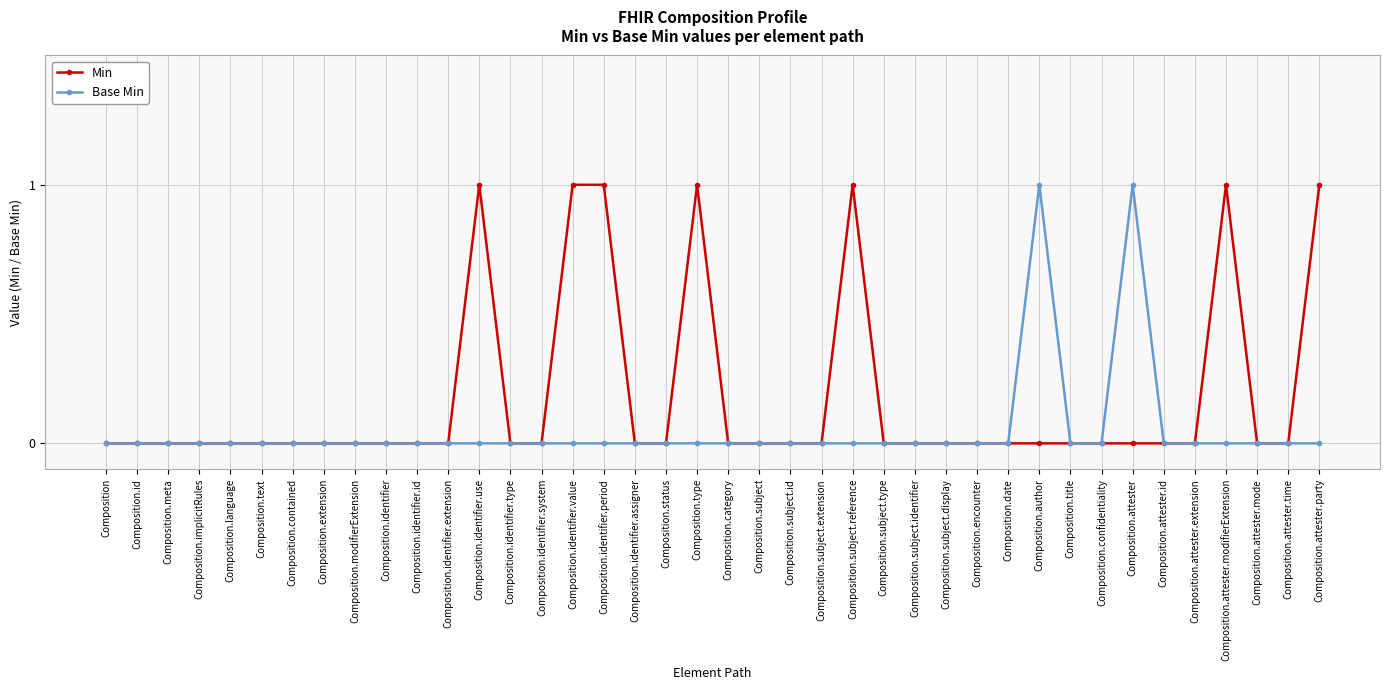

Is the value of Base Min at Composition.type greater than the value of Min at Composition.identifier.use?

No